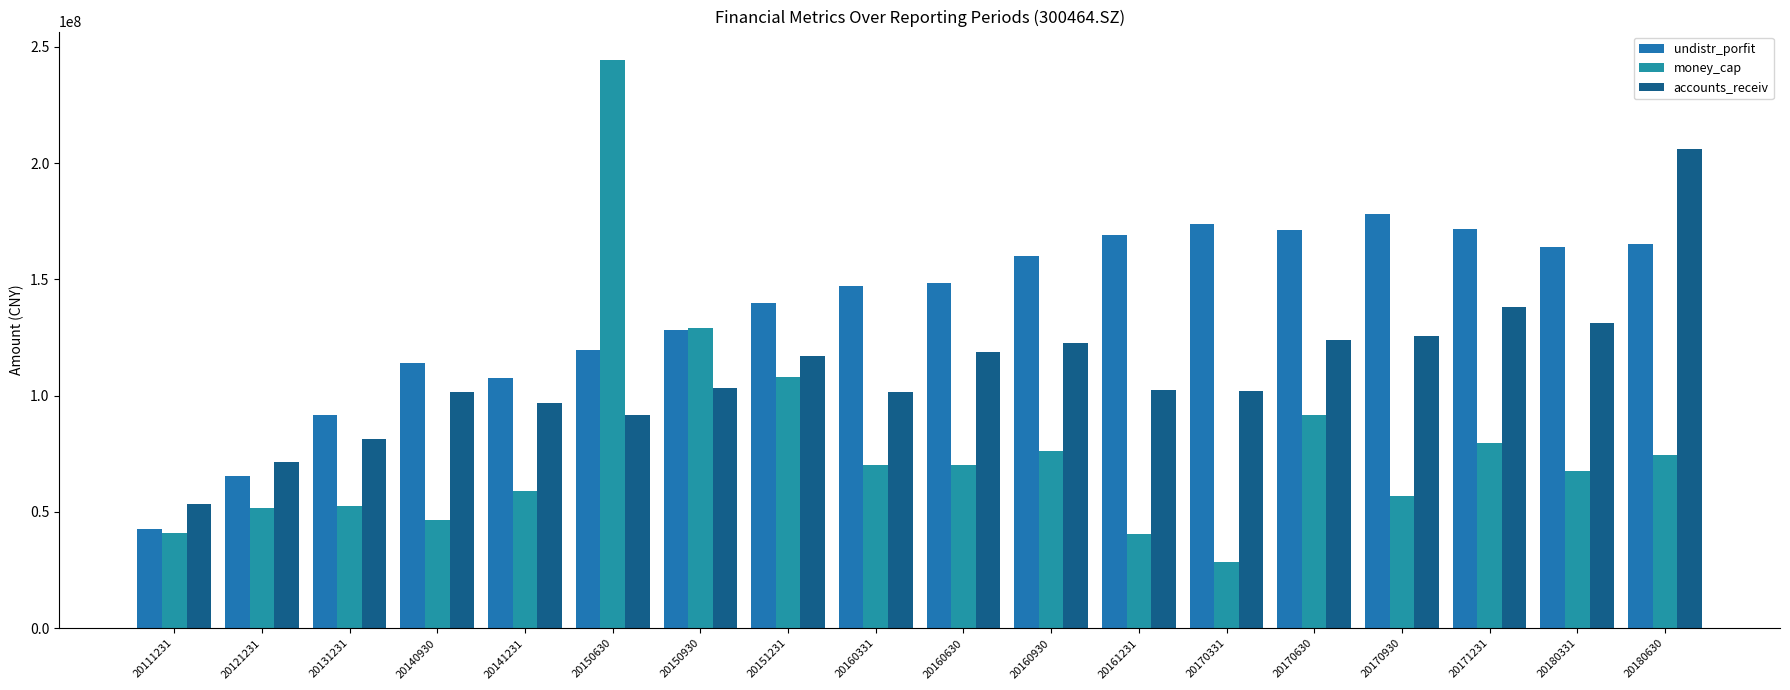

How many bars are there in each group?

3